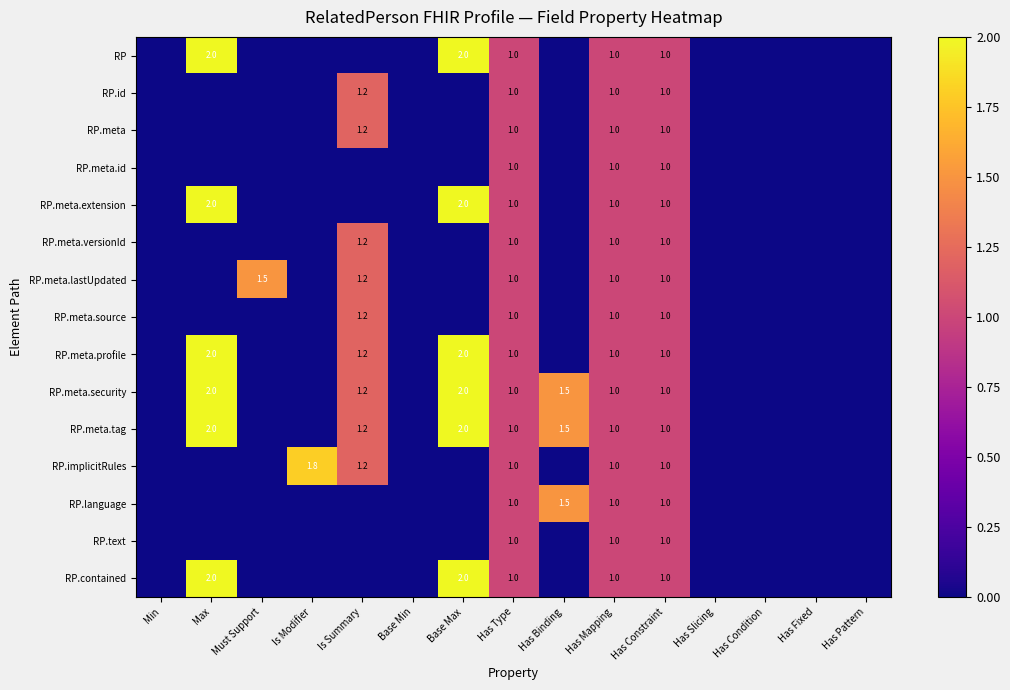

The RP.meta.source series shows 0.4 at Has Mapping. True or false?

False